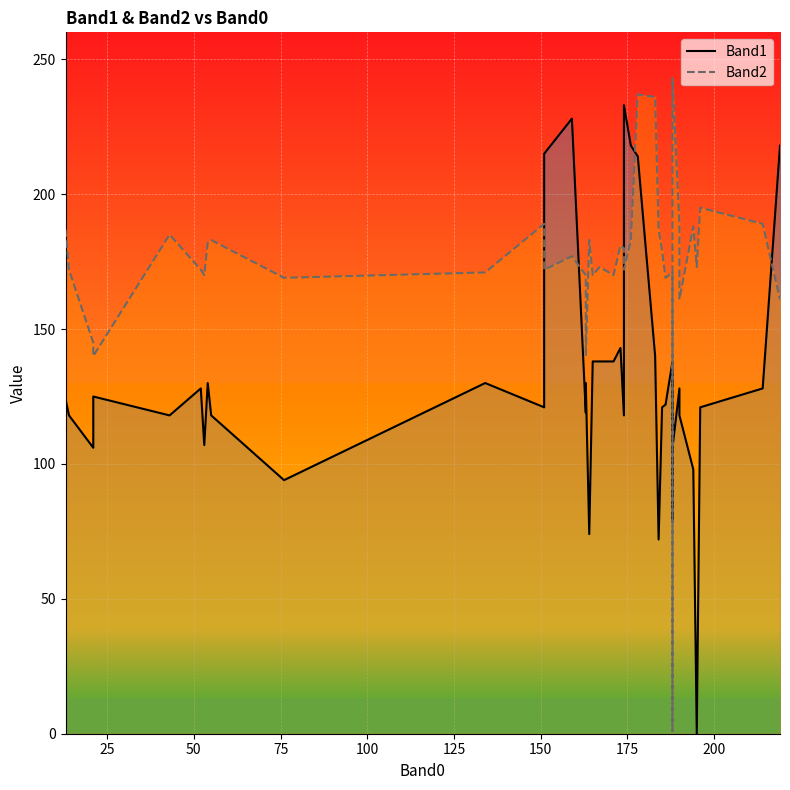

How many times do Band1 and Band2 cross each other?

7